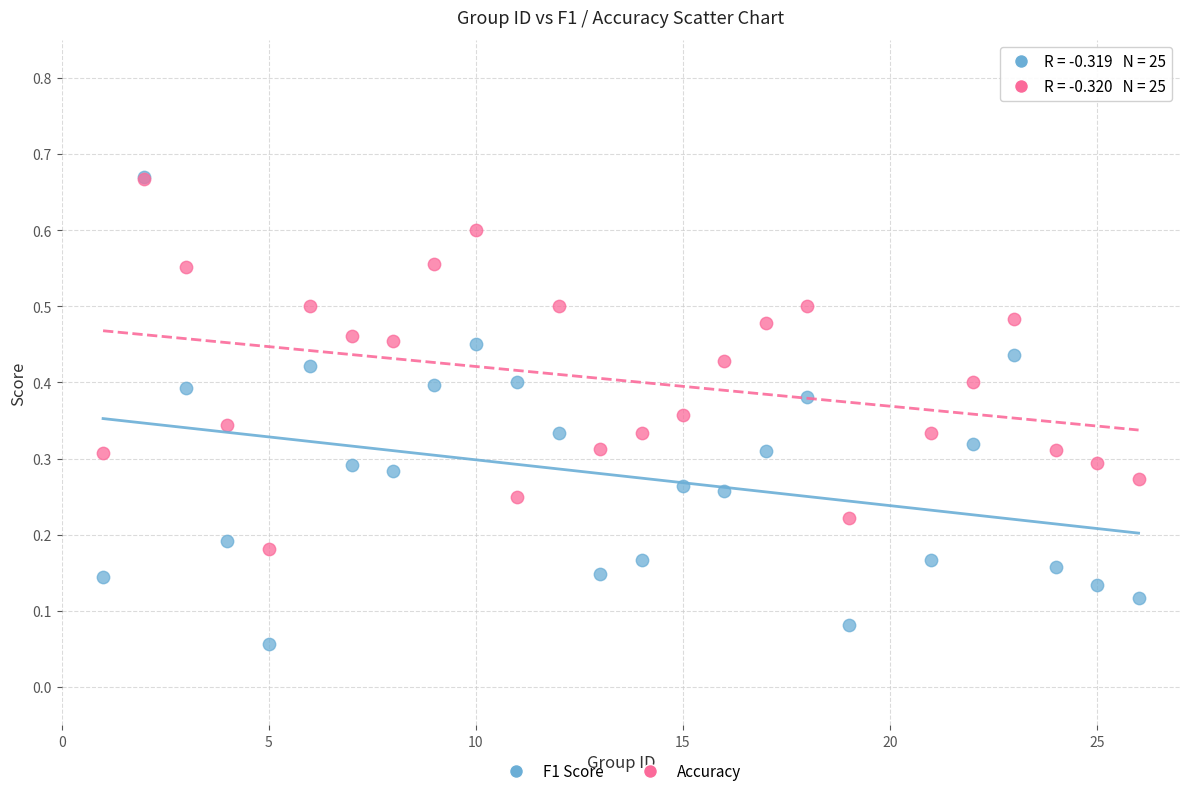

Which series has the largest Y range (max minus min)?

F1 Score